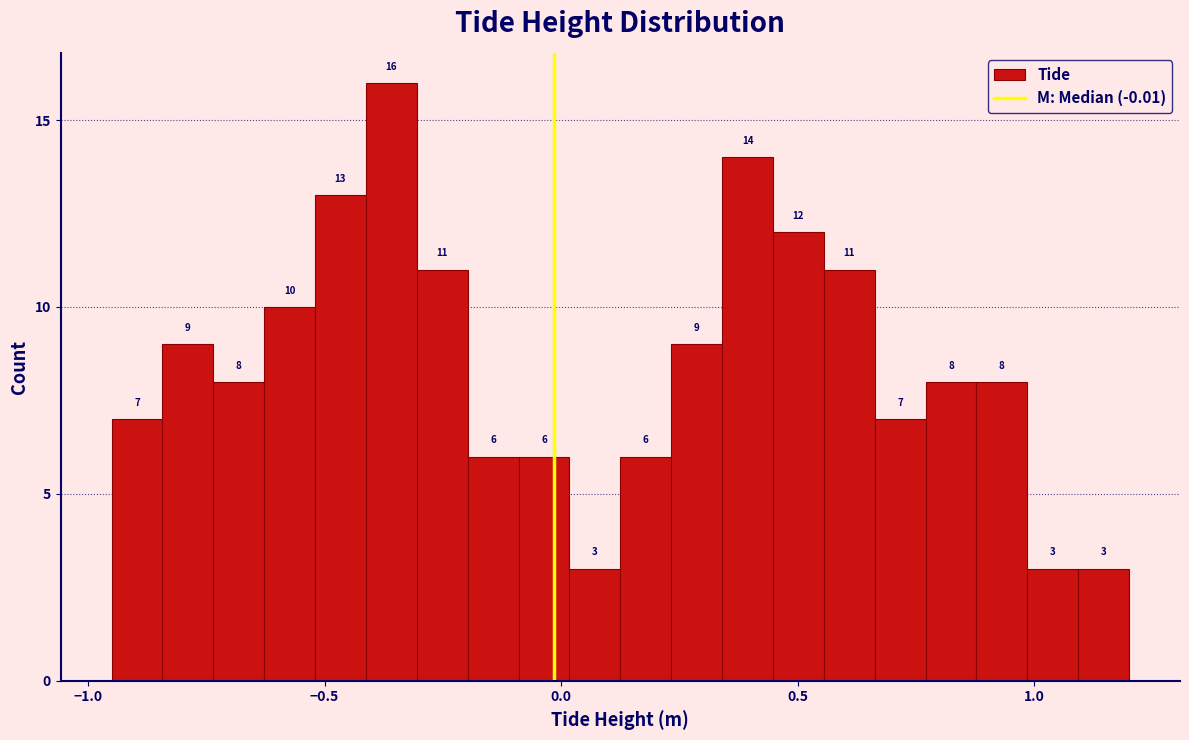

Around what value on the x-axis is the tallest bar? Give the approximate position of its centre, as read against the axis.

-0.35